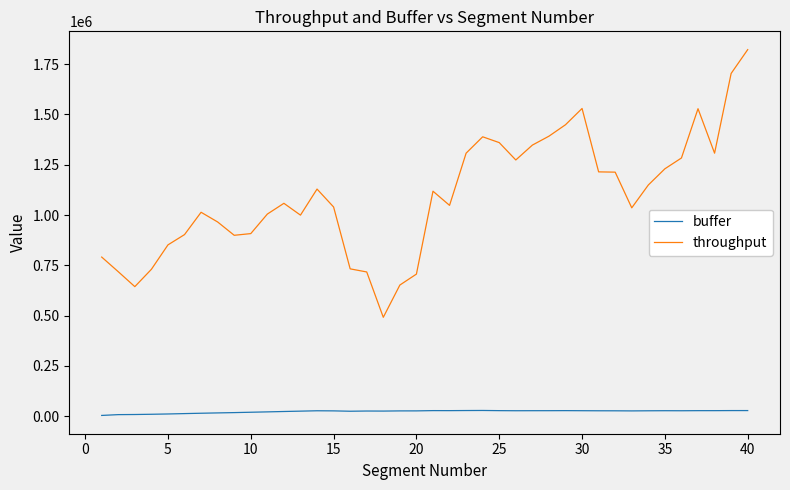

Count the number of data series in this chart.

2